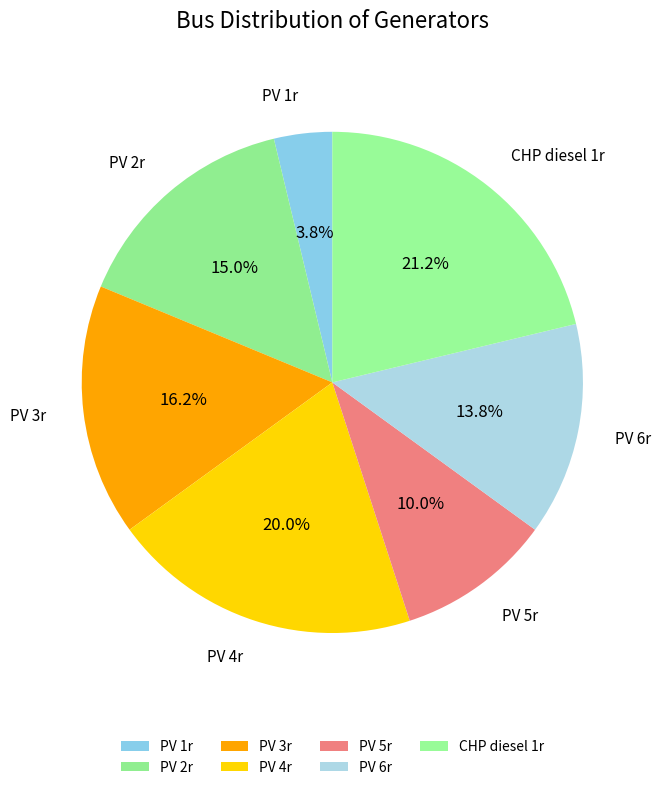

What is the smallest slice in the pie chart?

PV 1r